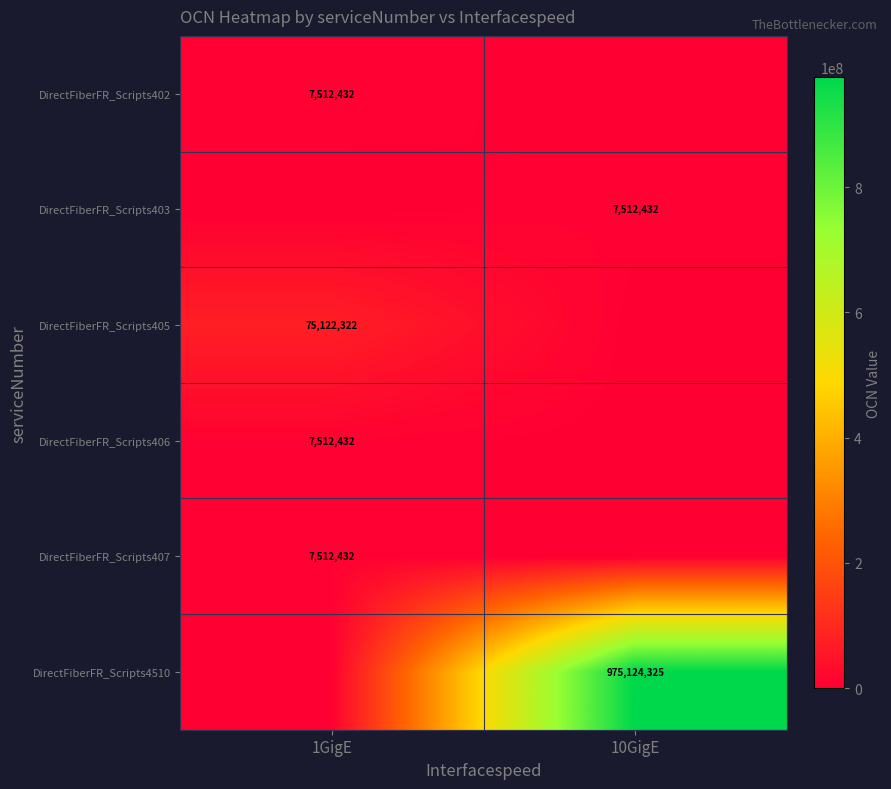

The value of DirectFiberFR_Scripts407 at 1GigE is 10750311. True or false?

False